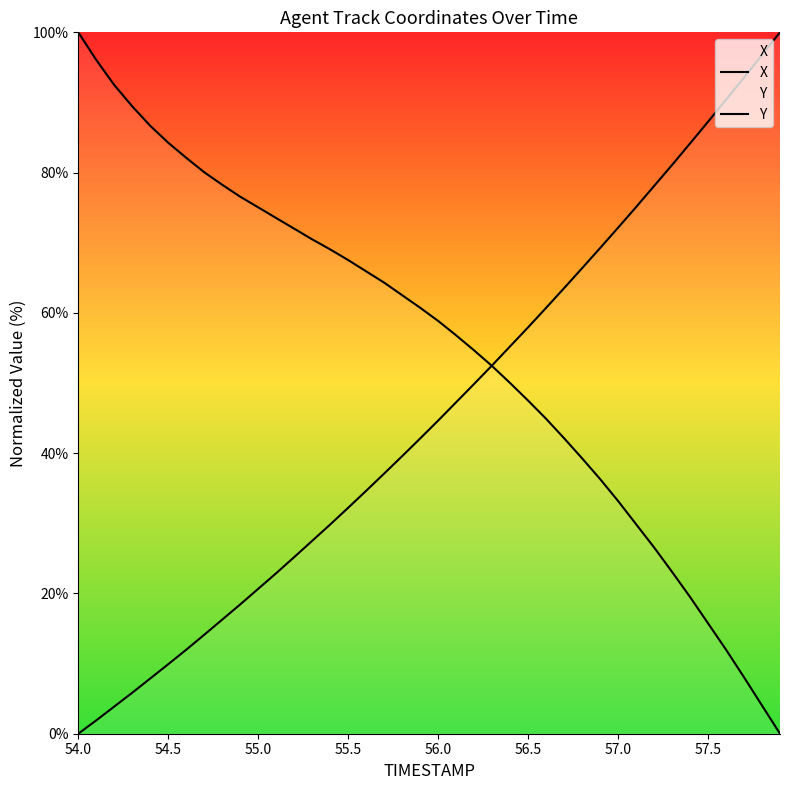

Reading left to right, transcribe all the data shown in this chart.

X: 100.0	96.1	92.5	89.4	86.7	84.3	82.1	80.1	78.3	76.6	75.0	73.5	72.0	70.5	69.1	67.5	65.9	64.3	62.5	60.7	58.9	56.8	54.7	52.4	50.0	47.5	44.9	42.1	39.3	36.3	33.2	29.9	26.6	23.1	19.5	15.7	12.0	8.1	4.0	0.0
Y: 0.0	1.9	3.9	5.8	7.9	9.9	12.0	14.1	16.3	18.4	20.7	22.9	25.2	27.5	29.8	32.2	34.6	37.1	39.6	42.1	44.6	47.3	49.9	52.5	55.2	57.9	60.7	63.5	66.4	69.2	72.1	75.1	78.1	81.1	84.2	87.2	90.4	93.5	96.8	100.0